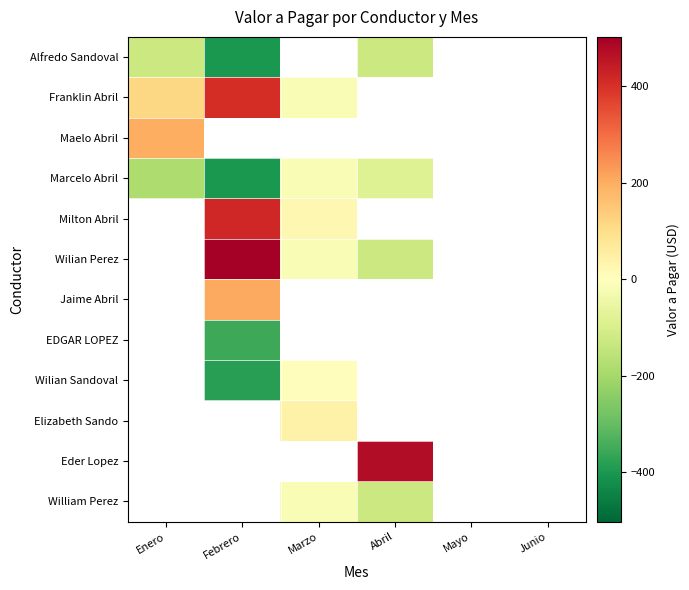

Where is Alfredo Sandoval nearest to the value -263?

Abril